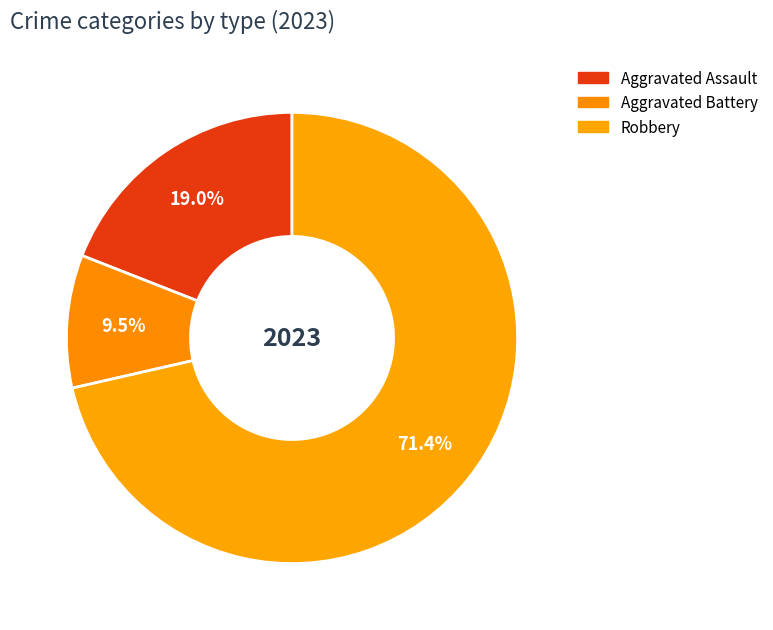

To the nearest percent, what is the difference between the largest and smallest slice percentages?

62%